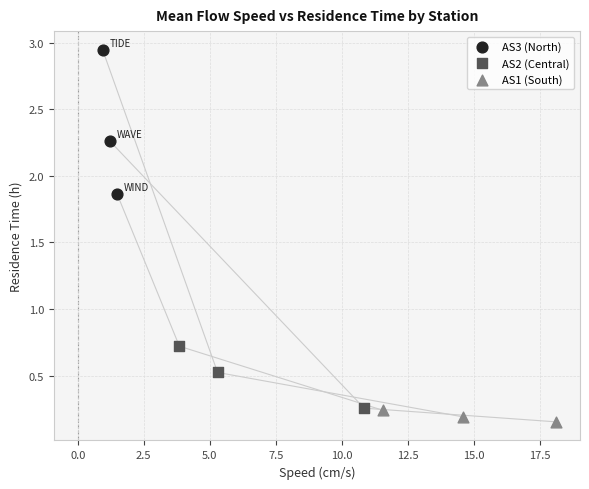

Which series has the largest Y range (max minus min)?

AS3 (North)